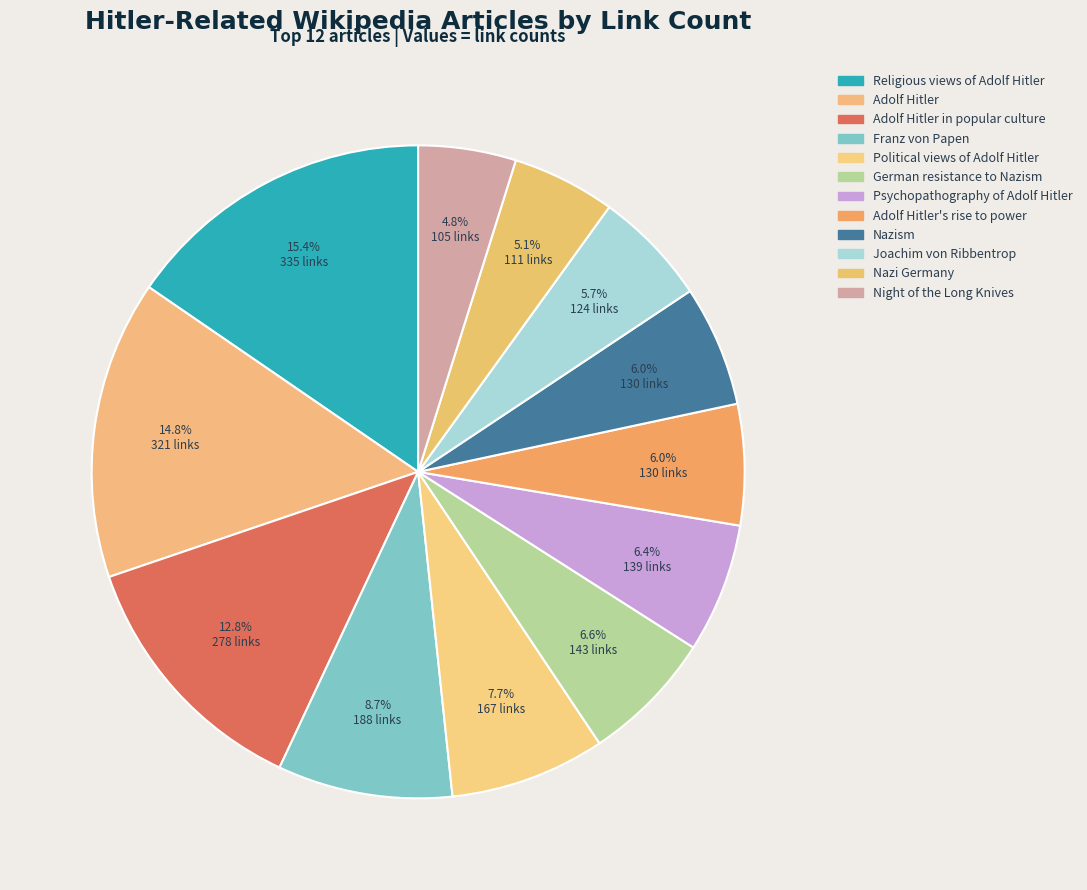

To the nearest percent, what is the combined percentage of Political views of Adolf Hitler and Nazism?

14%